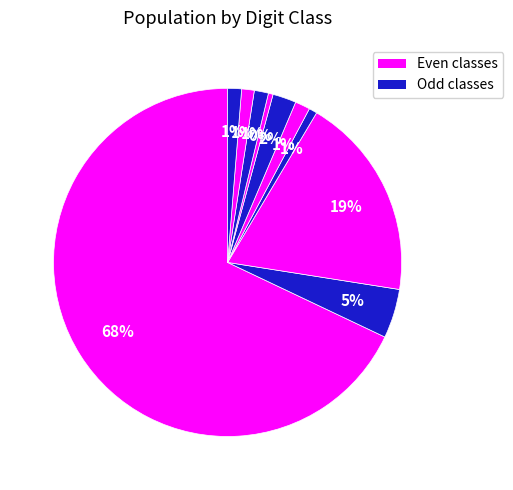

What is the smallest slice in the pie chart?

1